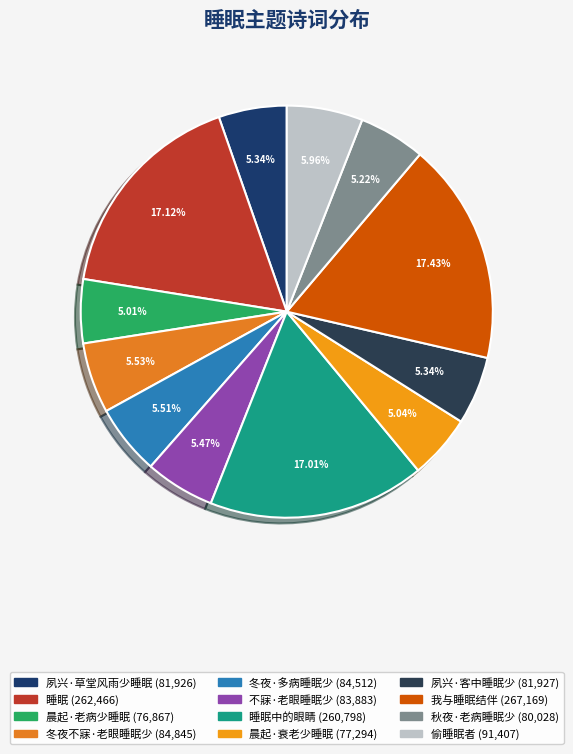

How many slices are in this pie chart?

12